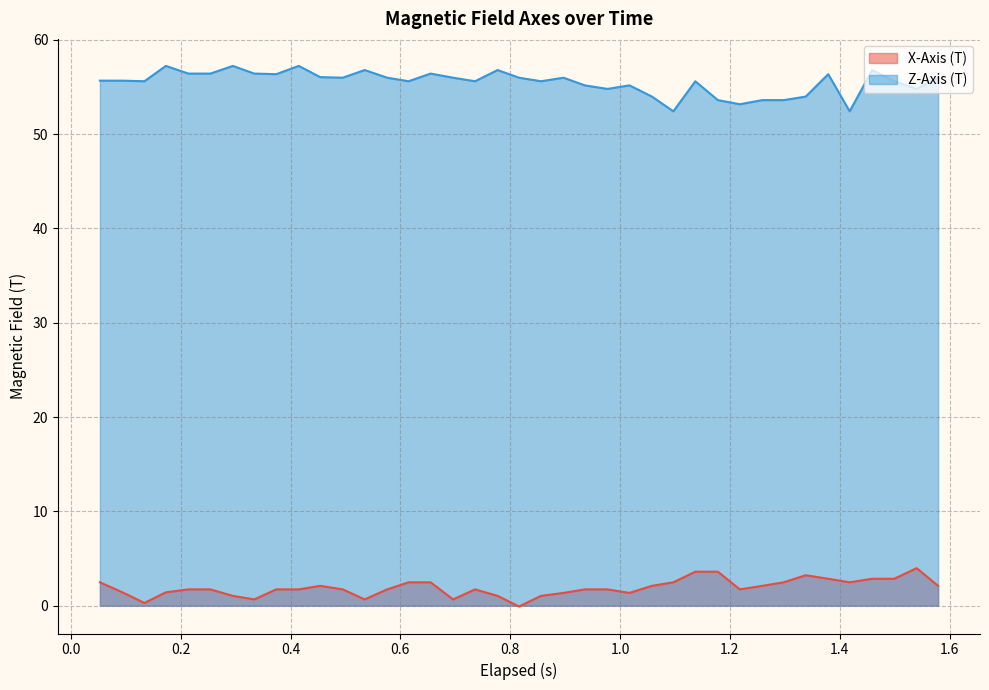

What is the difference between the maximum and minimum values in the Z-Axis (T) series?

4.8